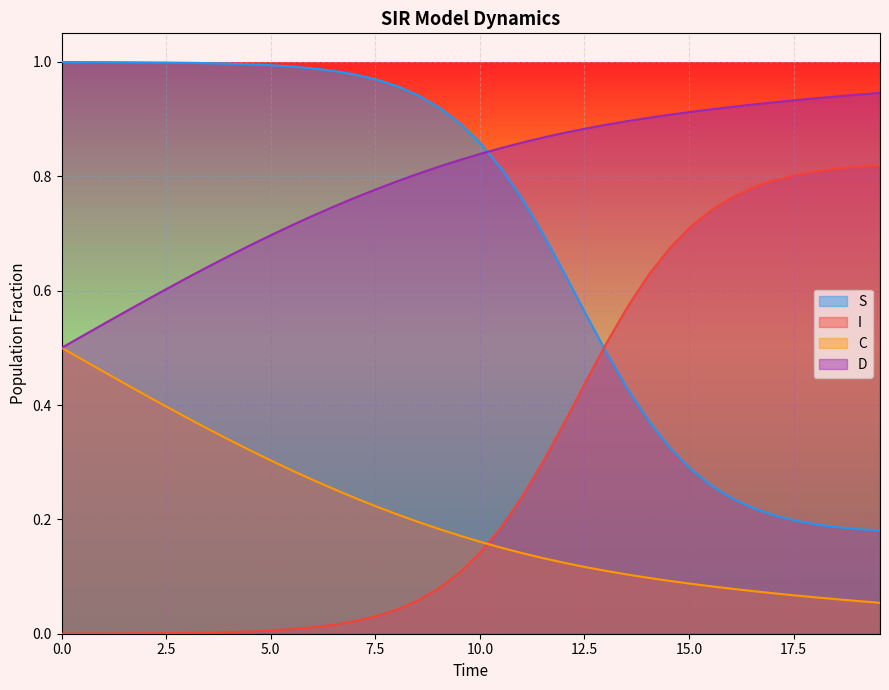

What is the sum of all D values?

8.3